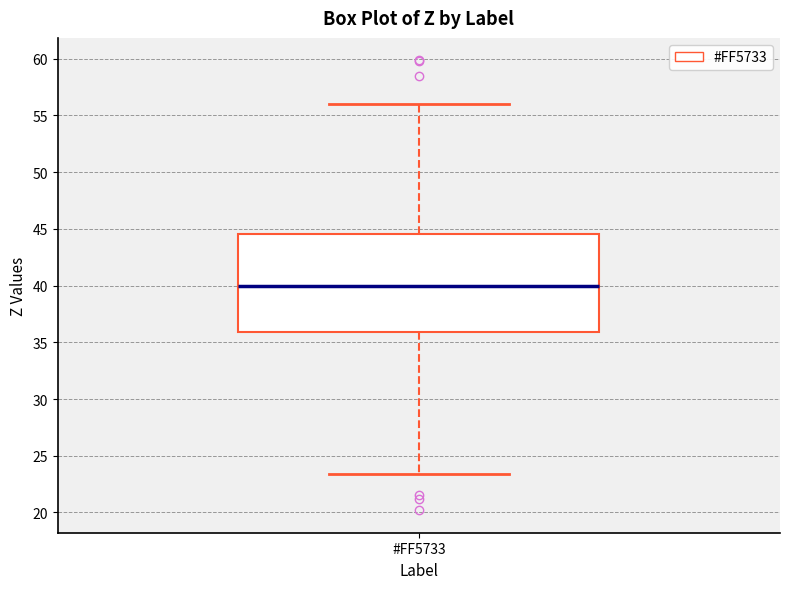

Where is the upper edge of the box for #FF5733 on the y-axis? The values are not printed on the chart, so give them approximately, as read against the axis.

44.5